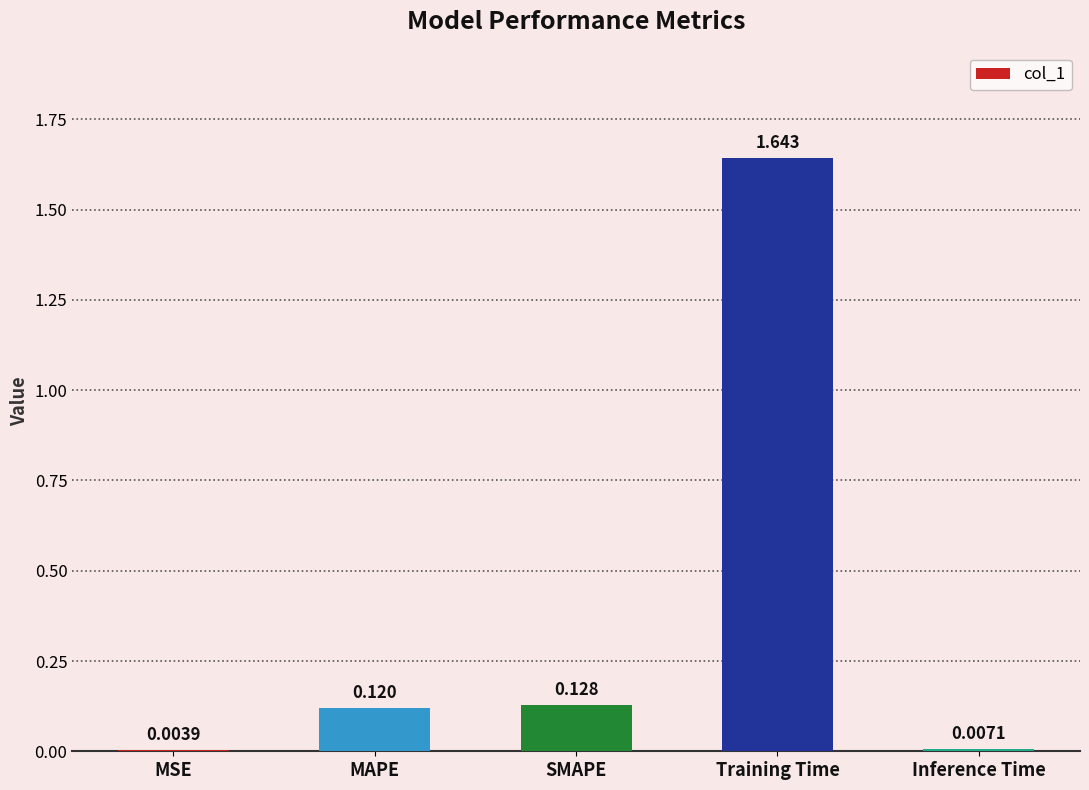

Which label corresponds to the largest value in the chart?

Training Time